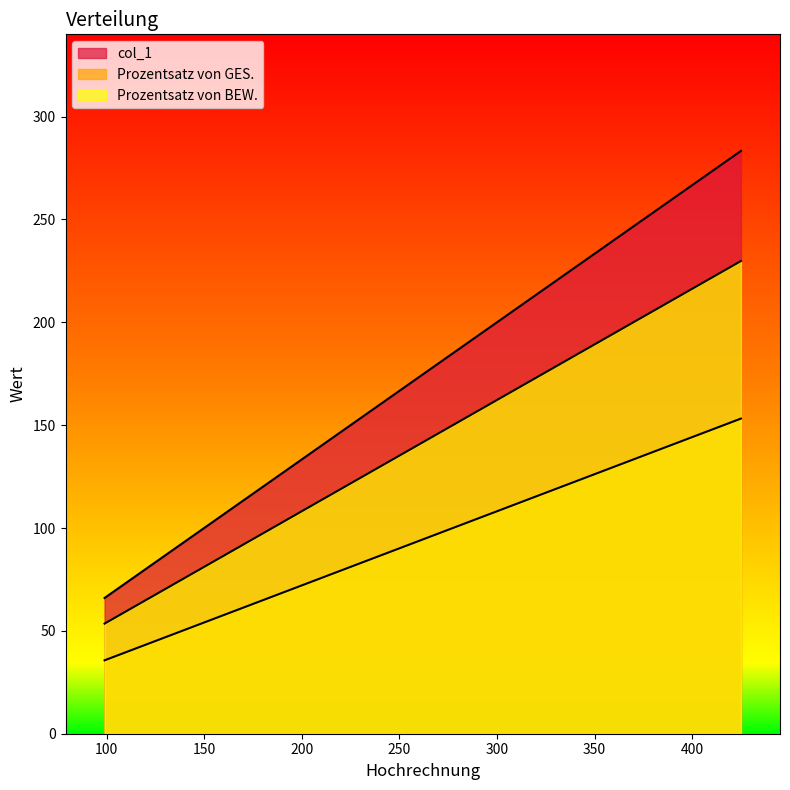

Which series has the largest total across all categories?

col_1